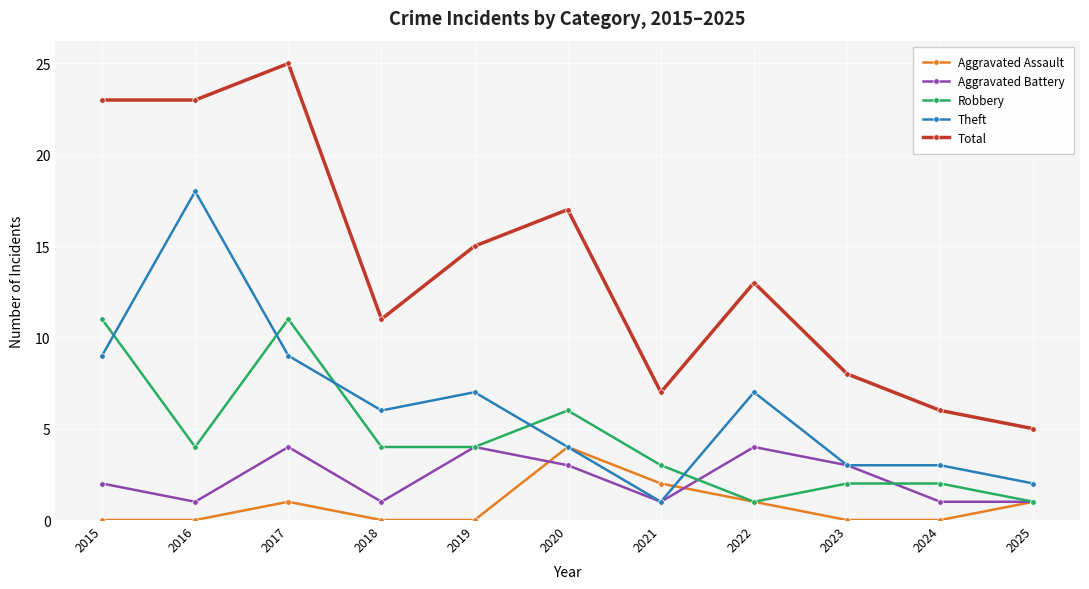

What is the difference between the Aggravated Assault values at 2021 and 2020?

2